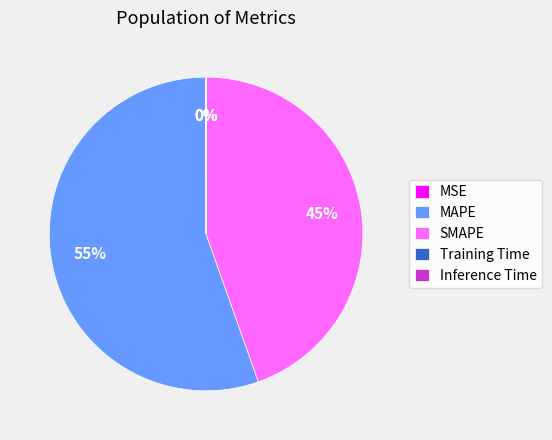

Is it true that MAPE is 55% of the pie?

True